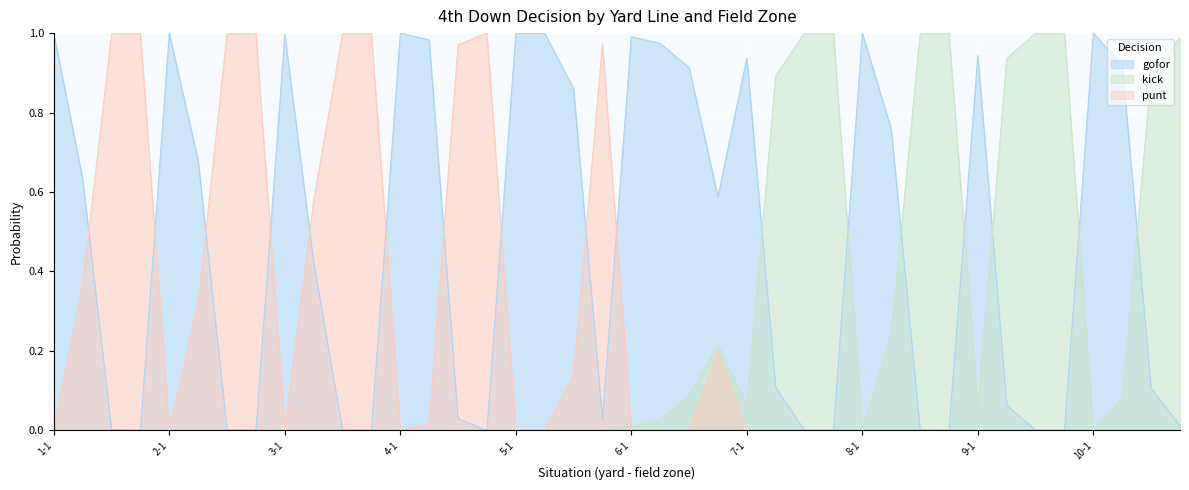

At which label does gofor reach its peak?

4-1